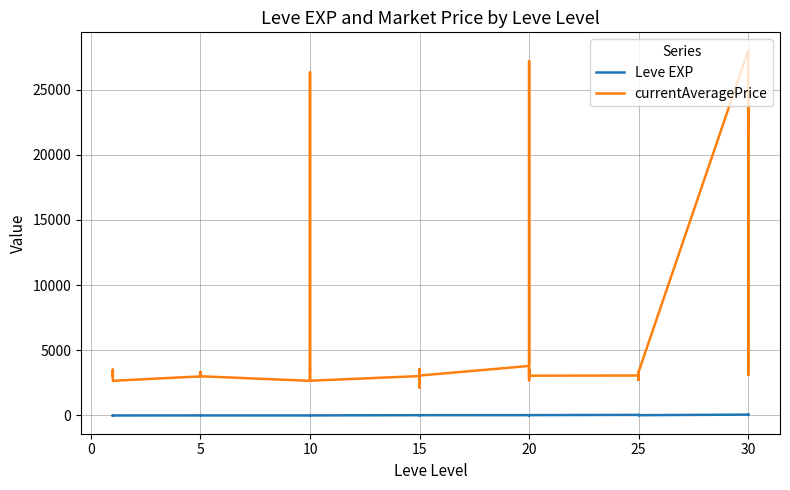

In Leve EXP, how many points are higher than both neighbors (excluding endpoints)?

10